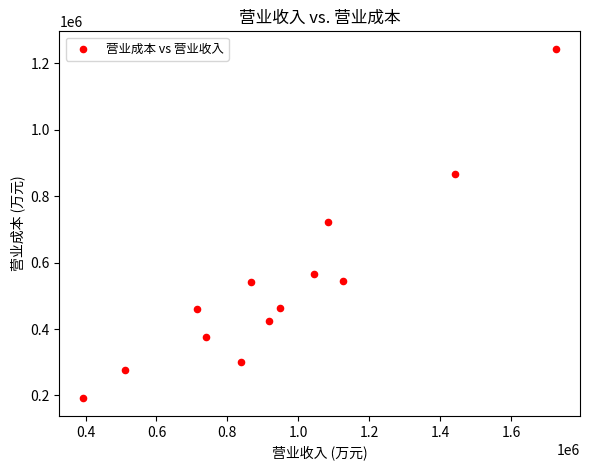

What is the range of X values (max minus min)?

1334984